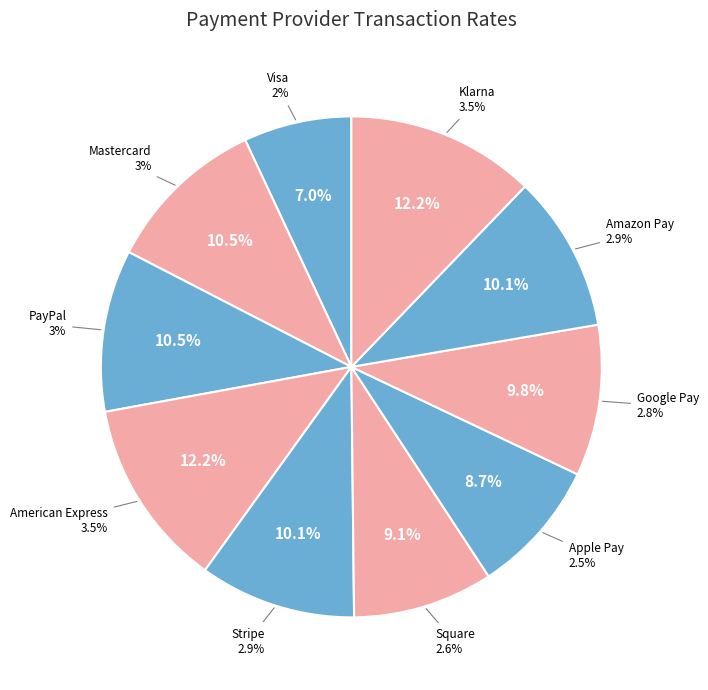

Approximately how many times larger is the value at PayPal compared to Stripe?

1.0